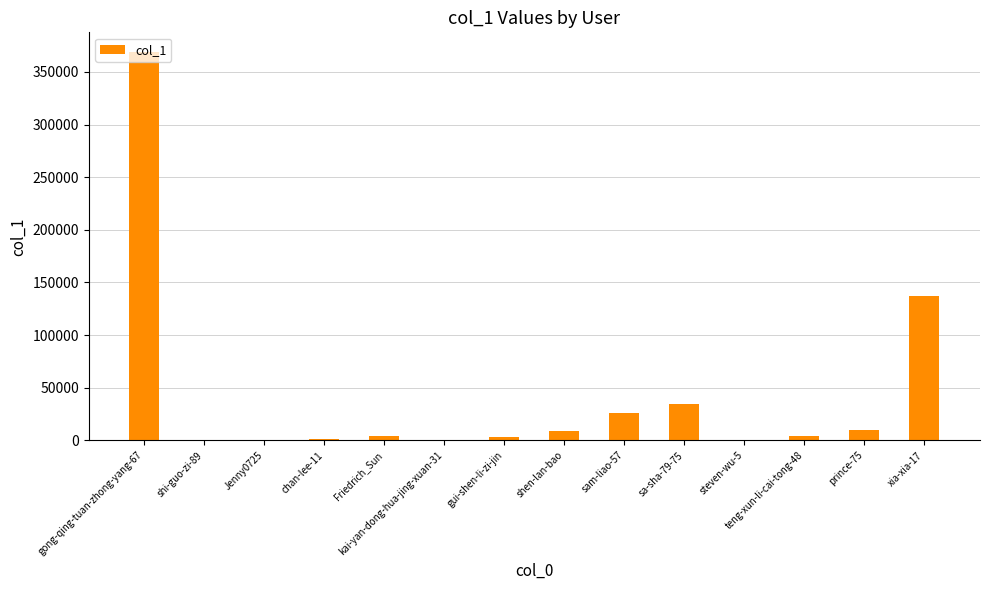

Between xia-xia-17 and shen-lan-bao, which is larger?

xia-xia-17